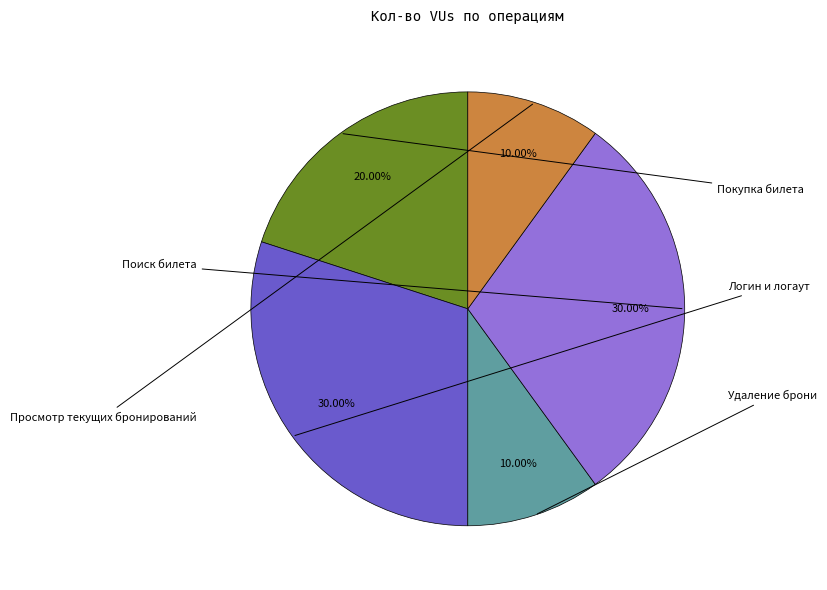

Does any single category account for the majority?

No